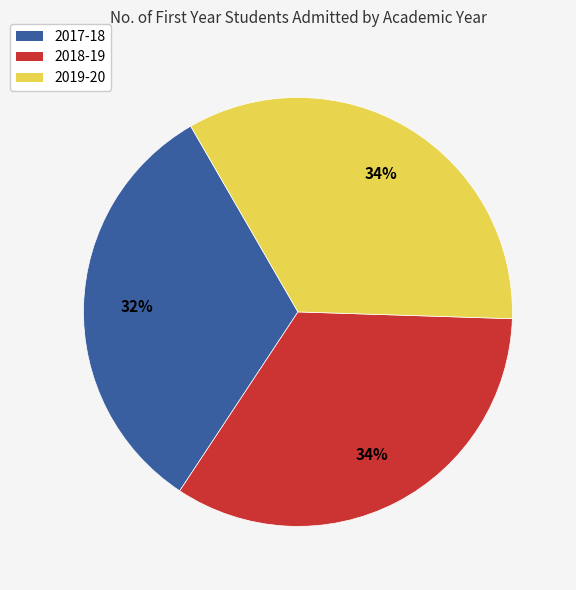

To the nearest percent, what portion does 2018-19 represent?

34%